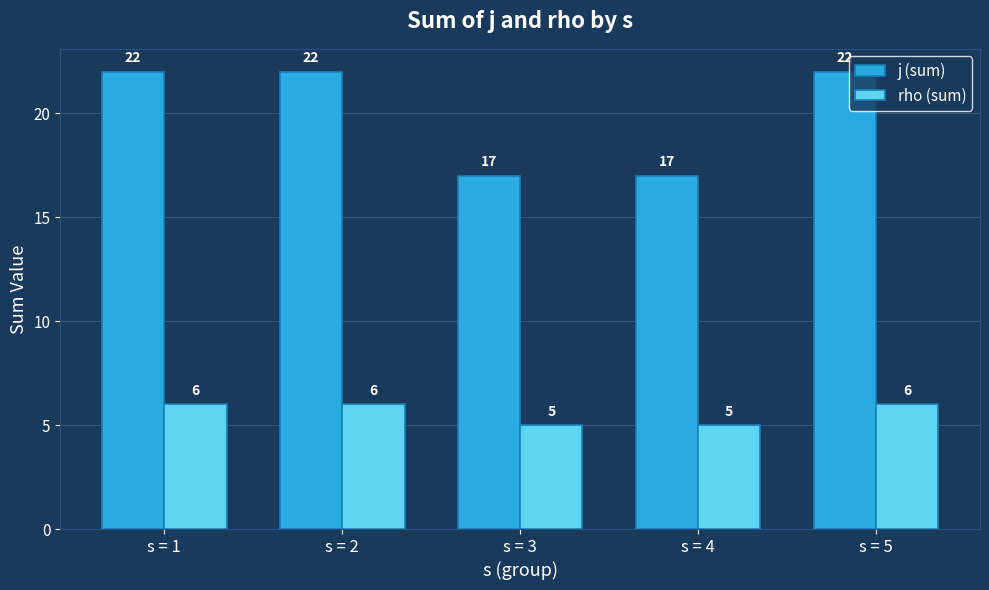

Reading left to right, transcribe all the data shown in this chart.

j (sum): 22	22	17	17	22
rho (sum): 6	6	5	5	6